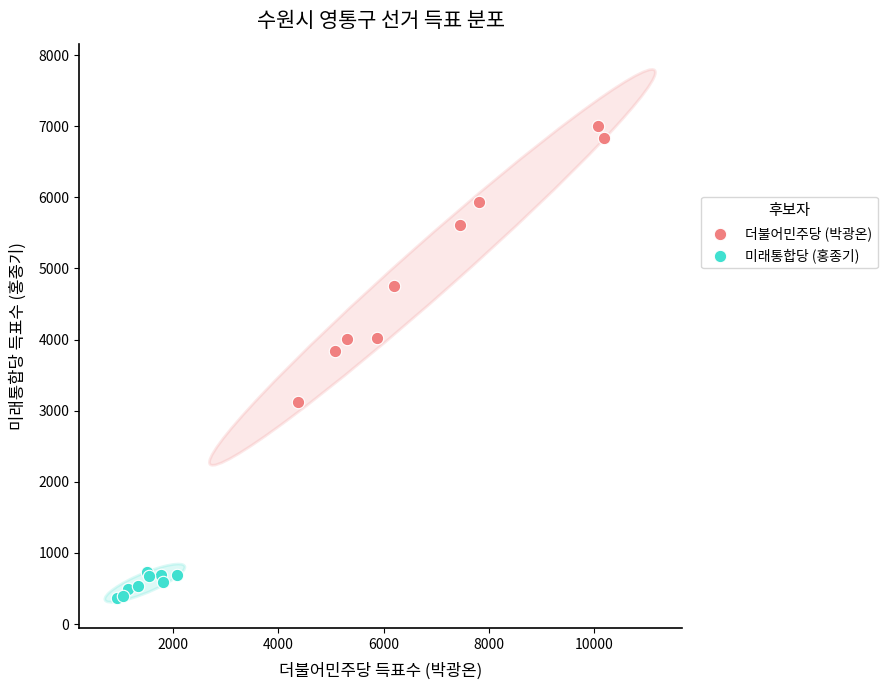

Which series reaches the maximum Y coordinate?

더불어민주당 (박광온)